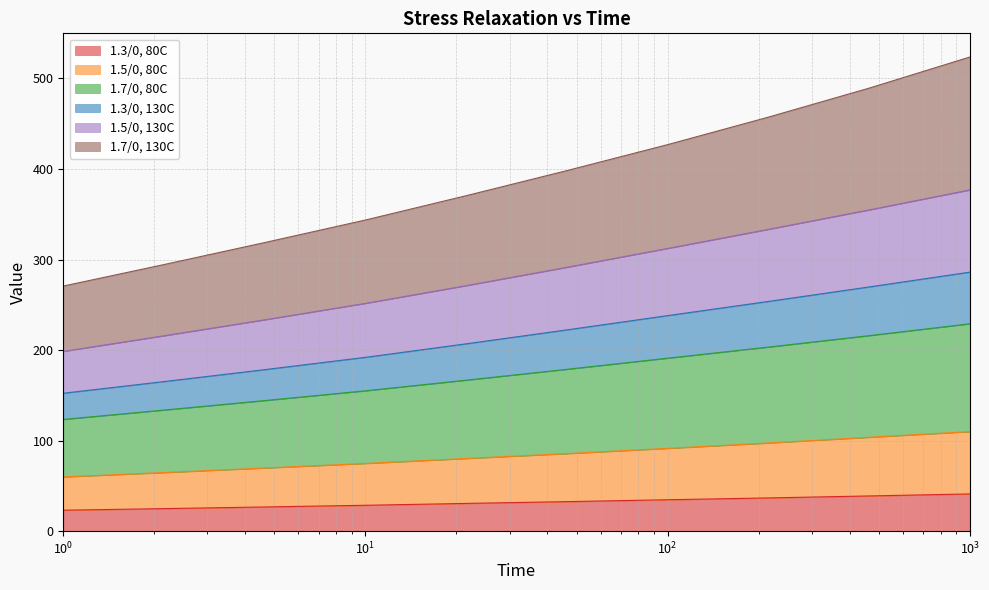

Reading right to left, list all the values displayed in this chart.

1.3/0, 80C: 41.1	38.9	36.7	34.7	32.6	30.6	28.5	26.7	24.9	23.1
1.5/0, 80C: 109.9	103.6	97.3	91.4	85.6	80.2	74.7	69.7	64.7	59.8
1.7/0, 80C: 229.0	215.9	203.3	191.0	178.7	166.7	155.0	144.2	133.7	123.4
1.3/0, 130C: 286.1	269.7	253.7	238.0	222.3	206.9	192.0	178.4	165.2	152.3
1.5/0, 130C: 376.9	354.8	333.3	312.3	291.4	271.1	251.6	233.4	215.8	198.5
1.7/0, 130C: 523.7	489.3	457.2	426.9	398.2	370.4	343.6	318.7	294.4	270.7